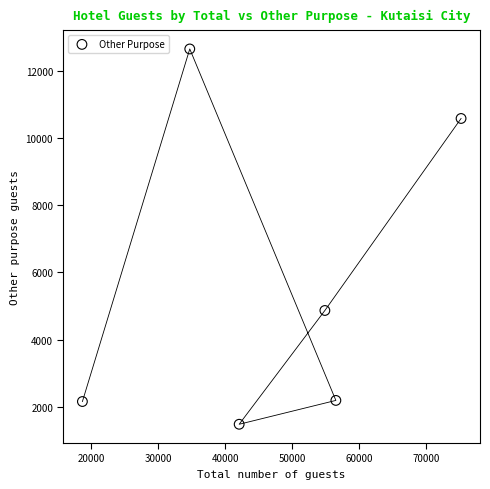

What Y value in the scatter plot is closest to 7062?

4866